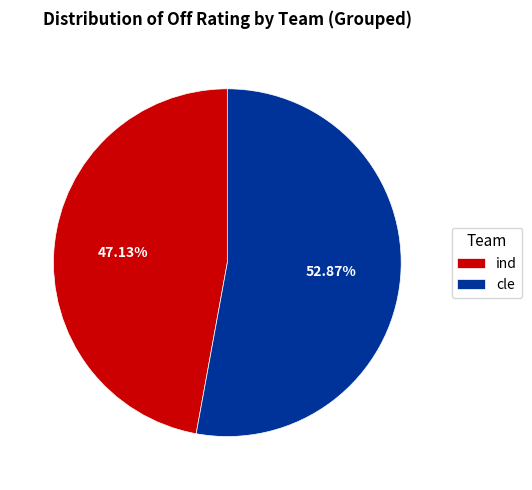

Between cle and ind, which is larger?

cle